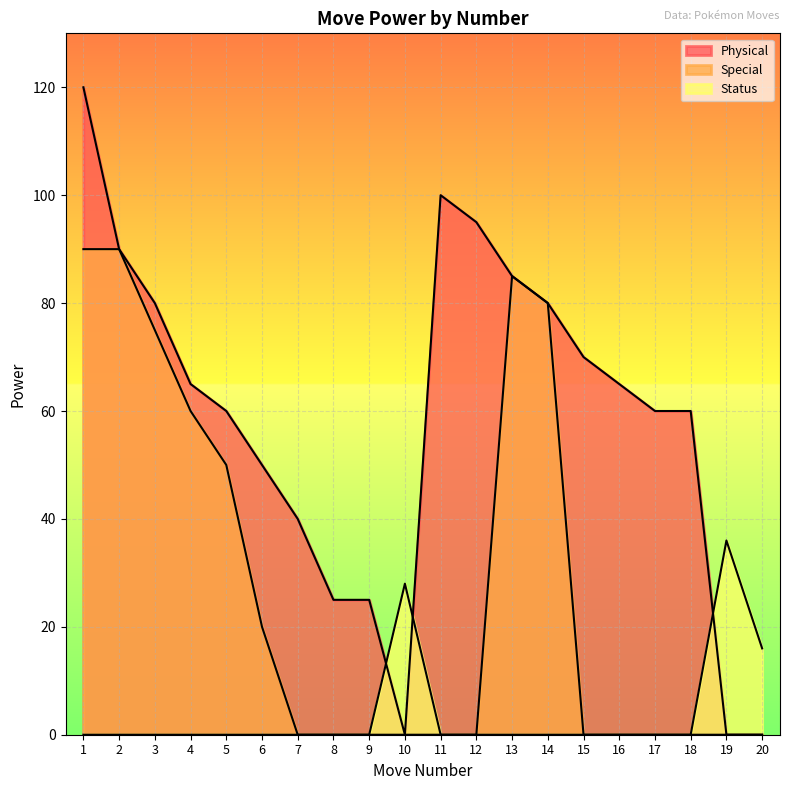

Which series changed the most between 16 and 19?

Physical